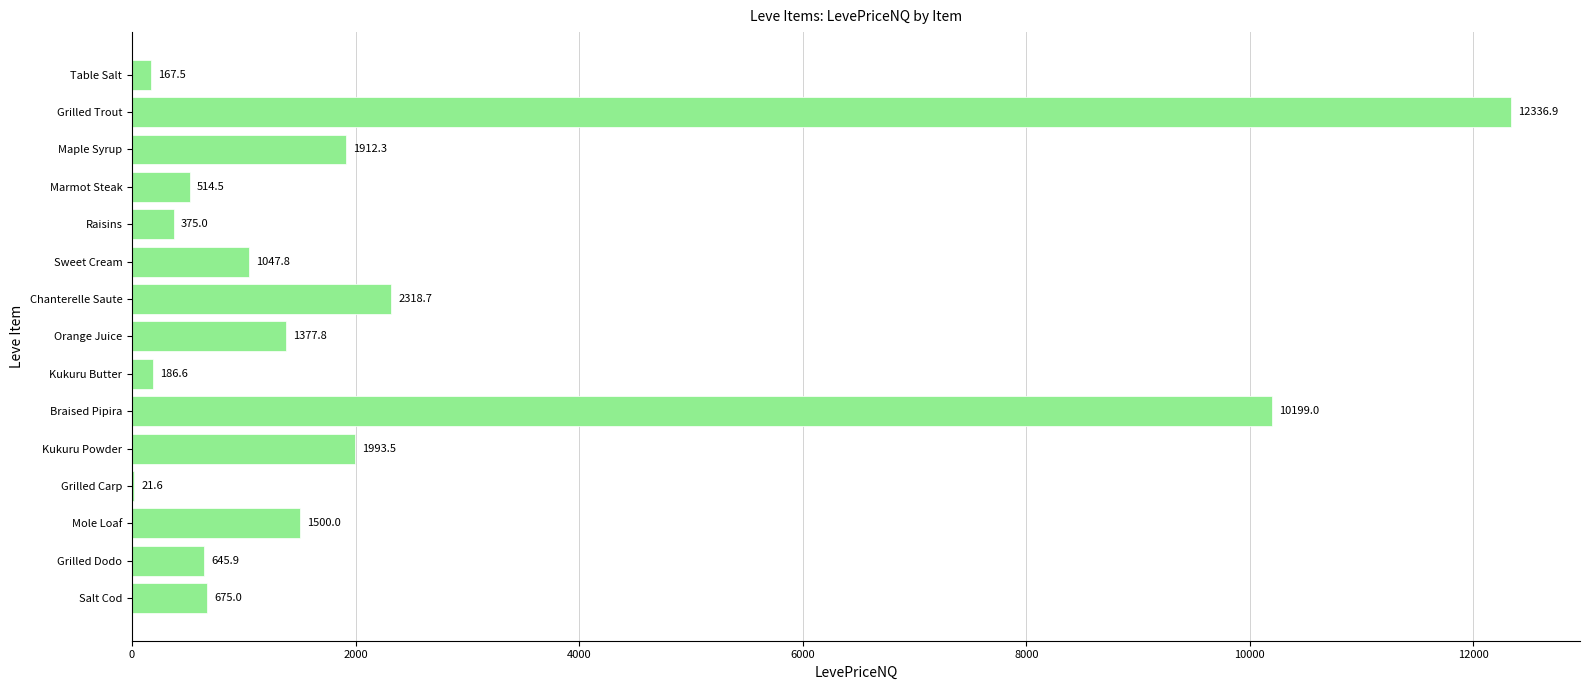

Is it true that the value at Grilled Trout is 12336.9?

True